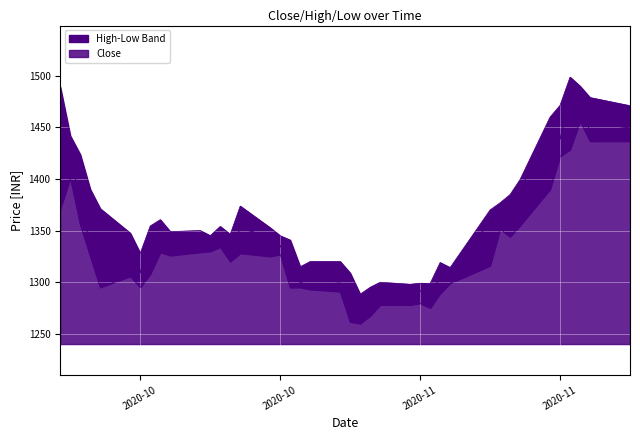

How many interior local valleys does the High series have?

9